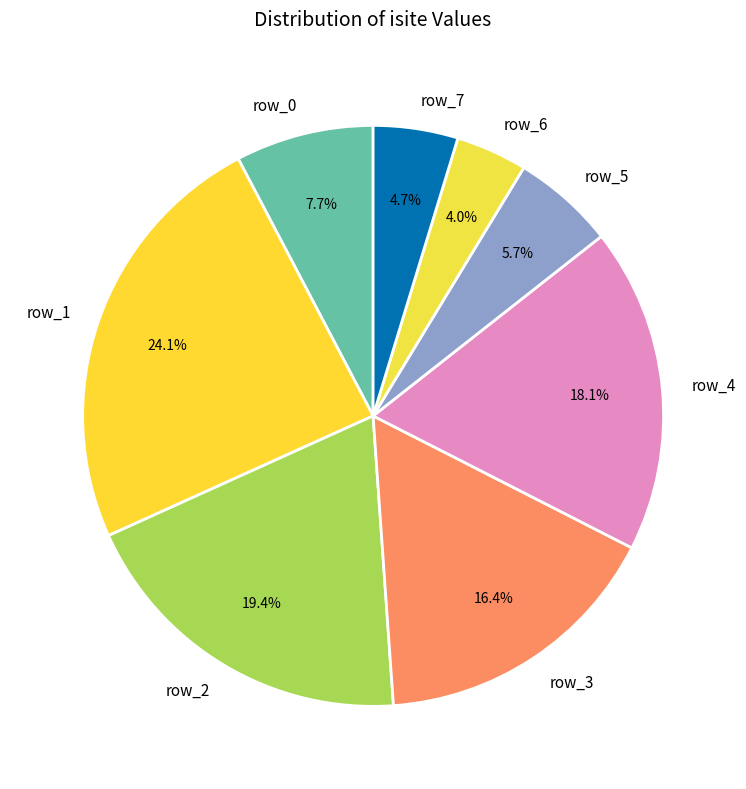

Between row_7 and row_4, which is larger?

row_4